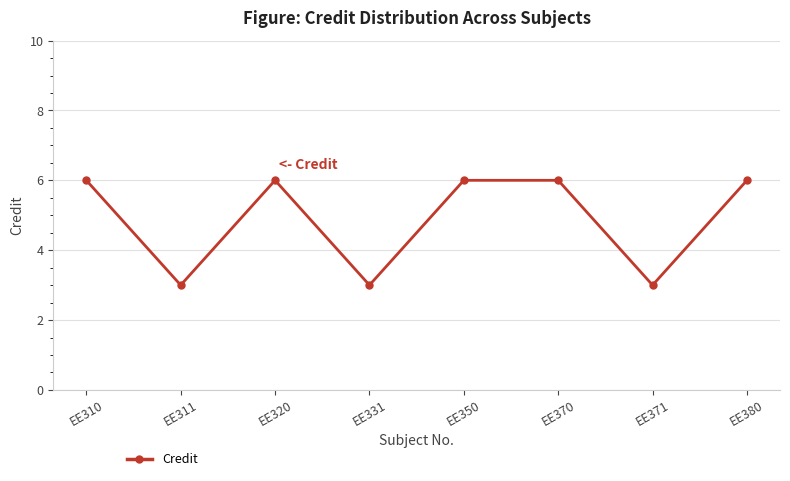

How many lines are shown in the chart?

1